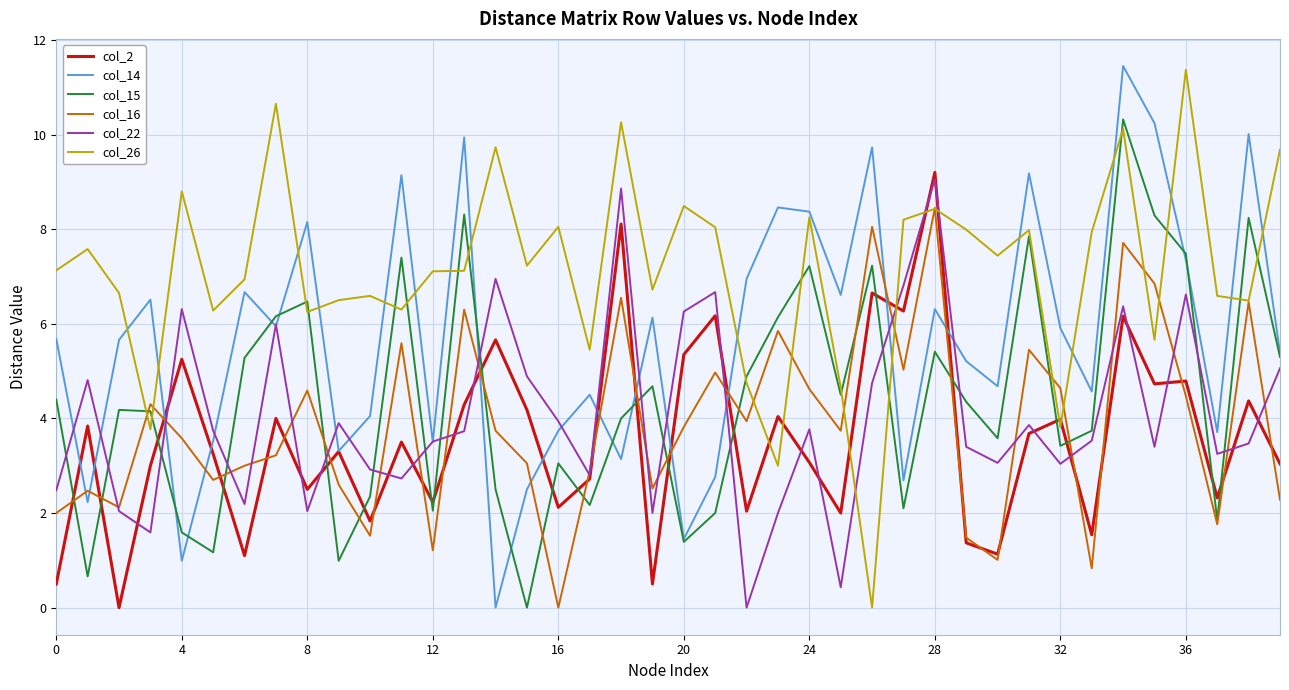

Which series has the largest total across all categories?

col_26